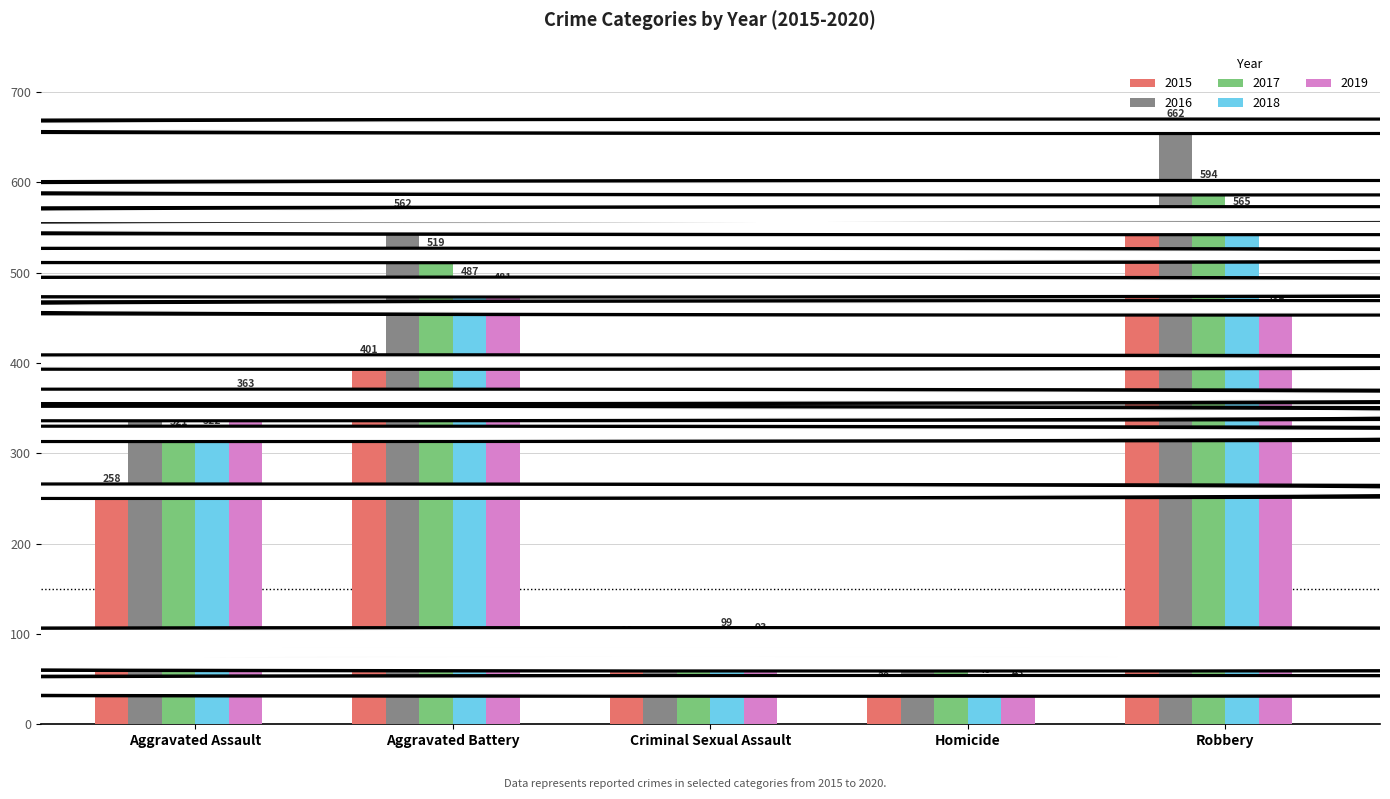

At Aggravated Assault, list the series in order from smallest to largest.

2015, 2017, 2018, 2016, 2019